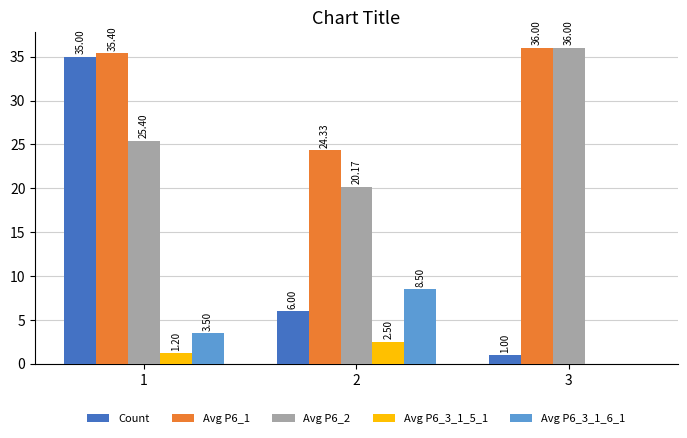

The value of Avg P6_3_1_6_1 at 1 is 3.5. True or false?

True